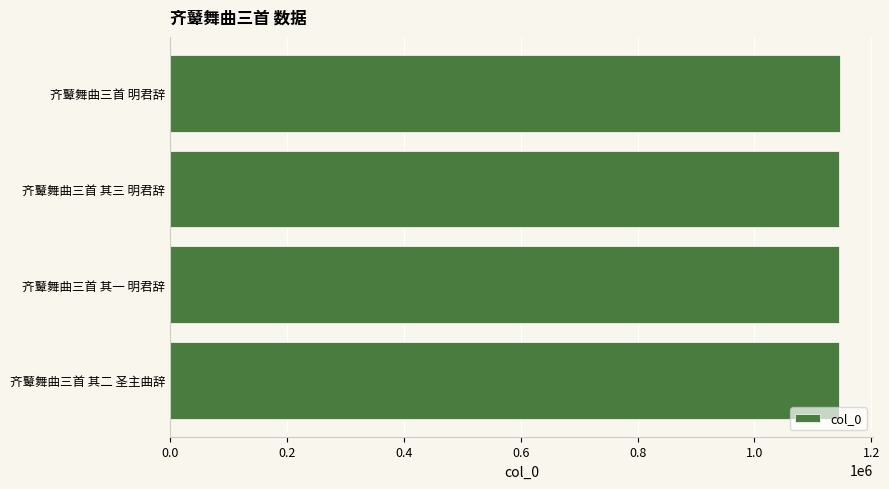

Approximately how many times larger is the value at 齐鼙舞曲三首 其二 圣主曲辞 compared to 齐鼙舞曲三首 其三 明君辞?

1.0